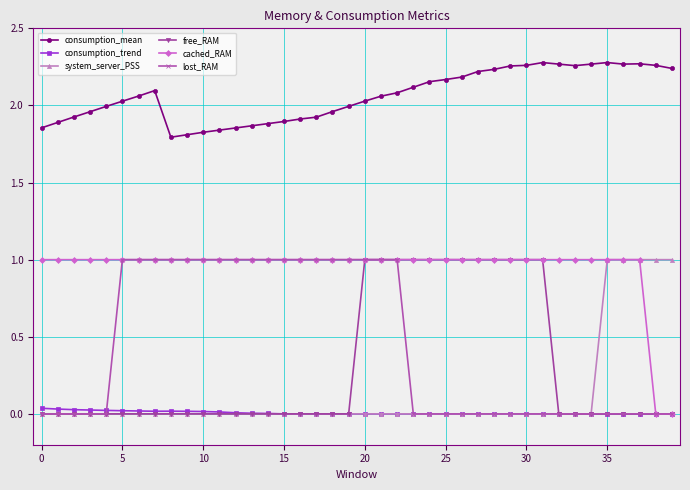

True or false: cached_RAM and consumption_mean cross at least once.

False